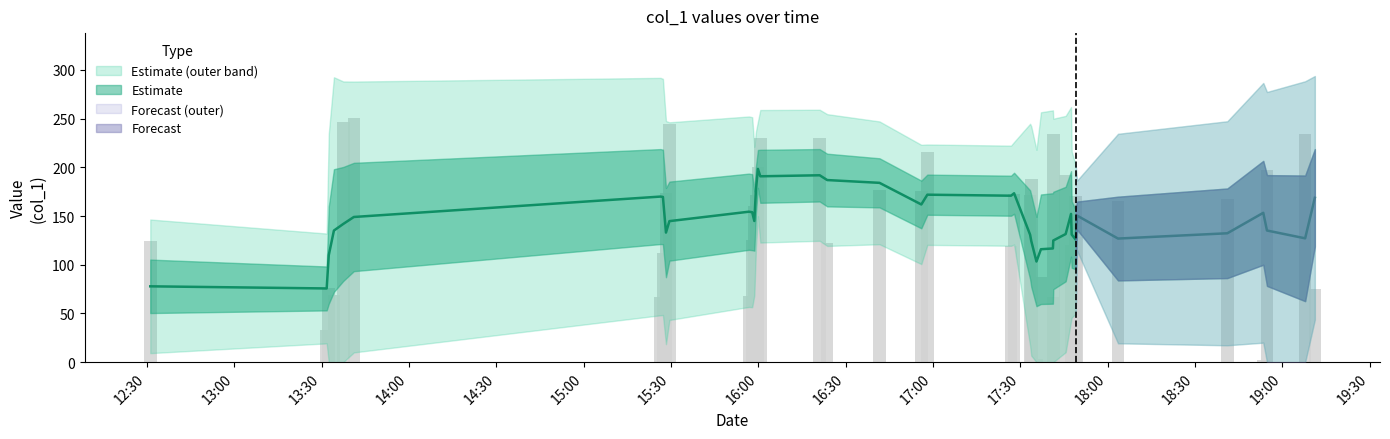

What is the difference between the values at 5 and 12?

90.2